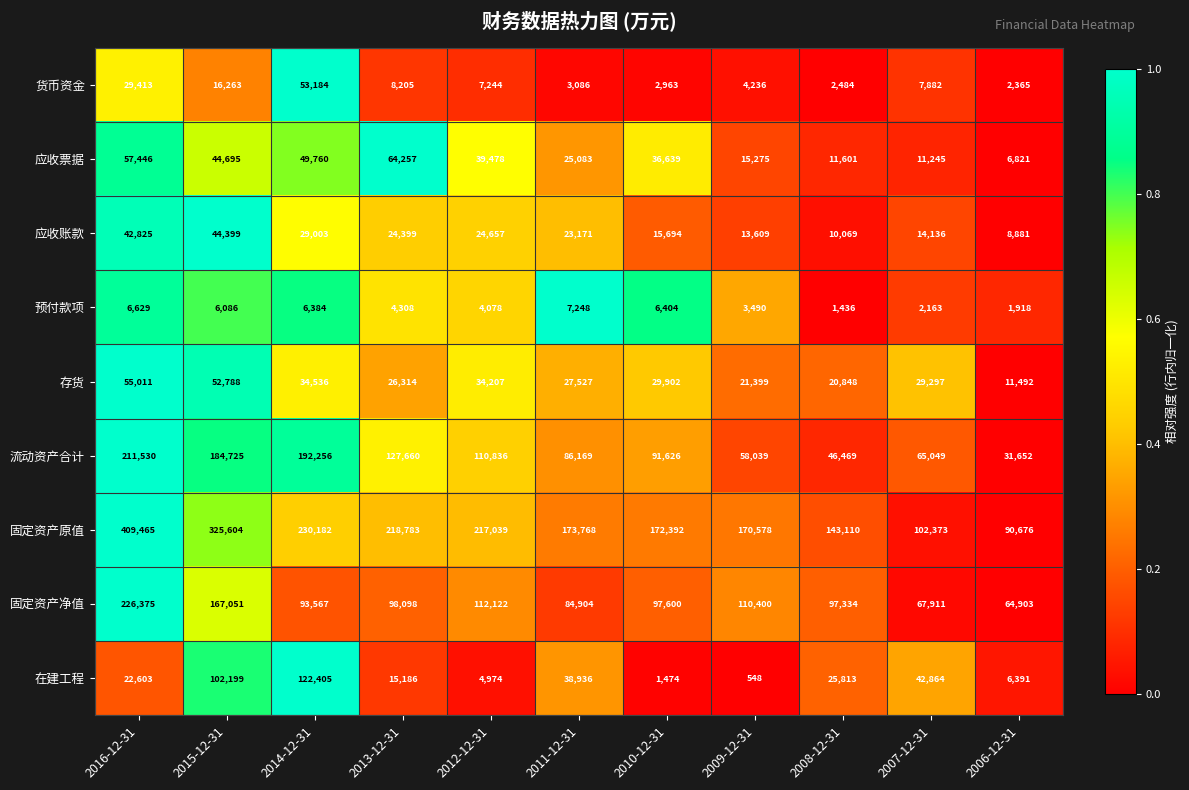

What value does the 应收账款 series have at 2009-12-31, to the nearest 10?

13610